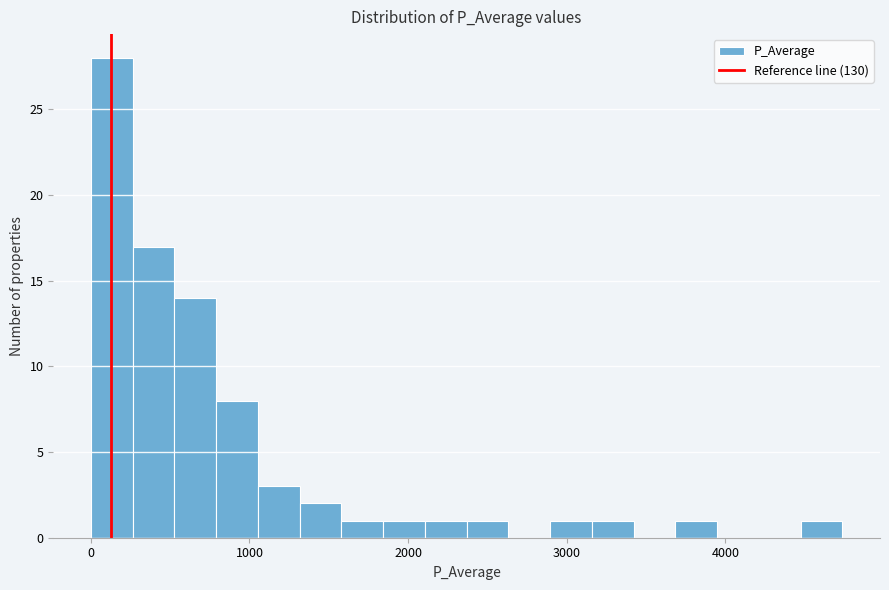

Read against the x-axis, roughly where is the centre of the tallest bar?

100